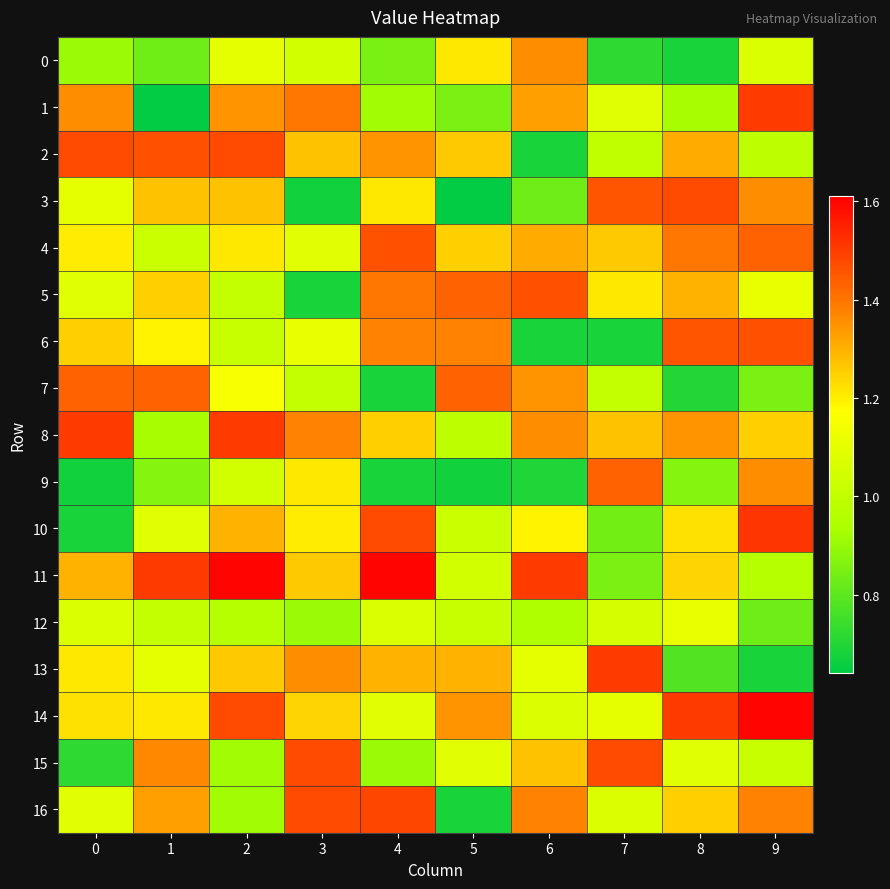

Rank the series at 1 from highest to lowest value.

11, 2, 7, 15, 16, 3, 5, 14, 6, 13, 10, 4, 12, 8, 9, 0, 1